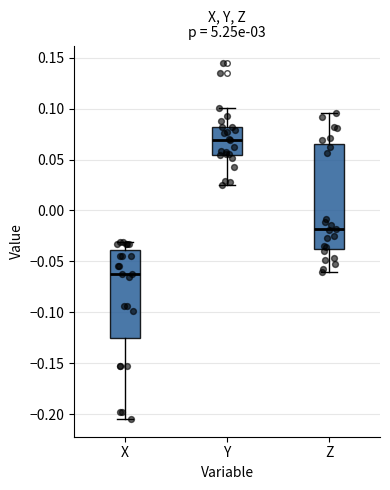

Reading left to right, transcribe this box plot: for each box, give where its median line is, the range the box spans, and where its two whiskers end, as read against the y-axis. The values are not printed on the chart, so give them approximately, as read against the axis.

X: median -0.065, box -0.125 to -0.040, whiskers -0.205 to -0.030
Y: median 0.070, box 0.055 to 0.080, whiskers 0.025 to 0.100
Z: median -0.020, box -0.040 to 0.065, whiskers -0.060 to 0.095